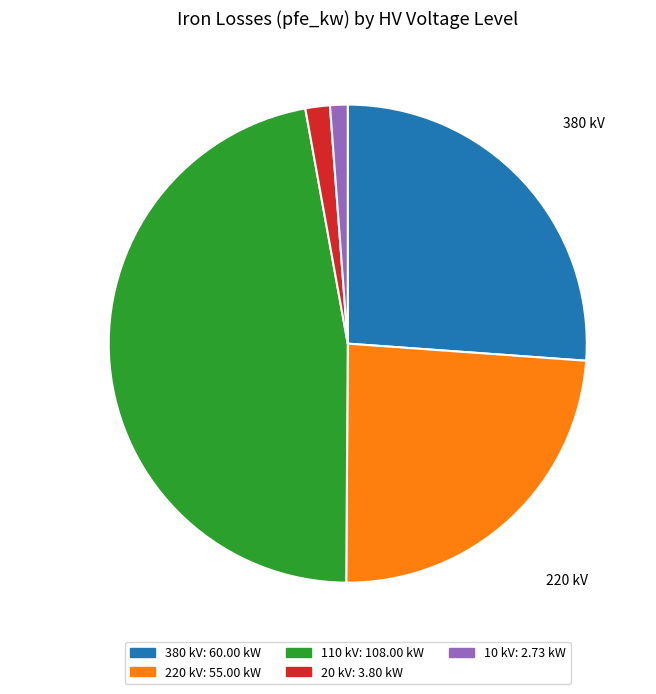

Is there any slice that represents more than half of the pie?

No